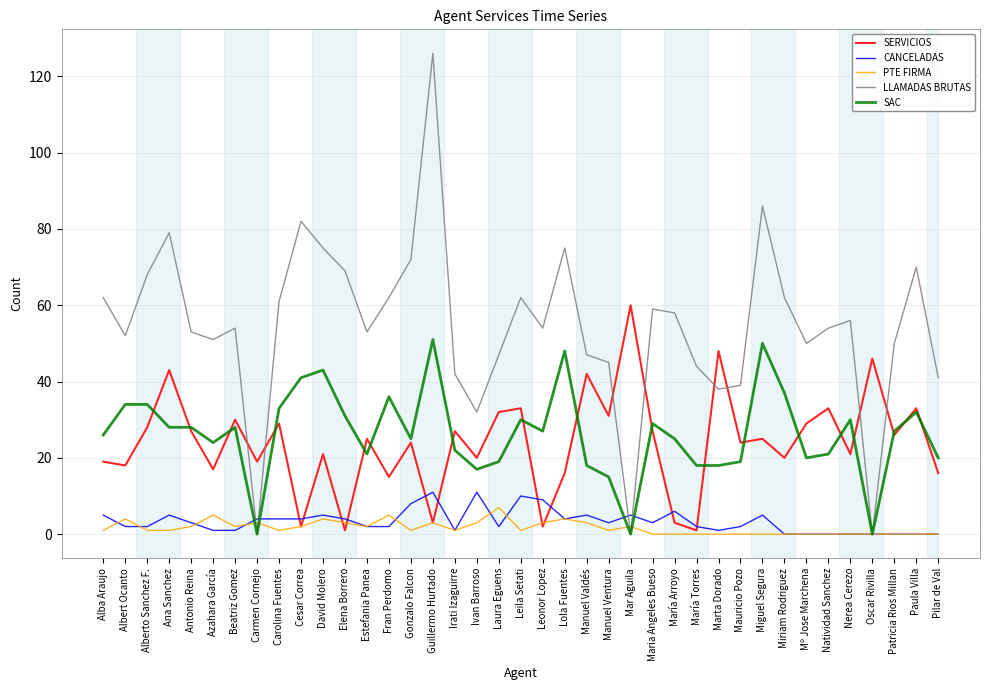

At which label does LLAMADAS BRUTAS reach its peak?

Guillermo Hurtado